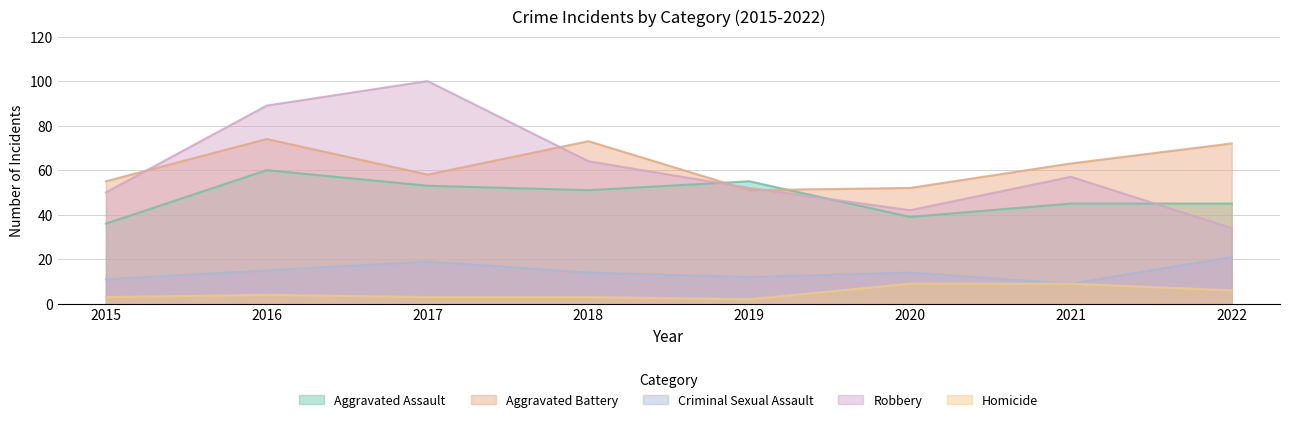

Reading right to left, extract all data points from this chart.

Aggravated Assault: 2022=45	2021=45	2020=39	2019=55	2018=51	2017=53	2016=60	2015=36
Aggravated Battery: 2022=72	2021=63	2020=52	2019=51	2018=73	2017=58	2016=74	2015=55
Criminal Sexual Assault: 2022=21	2021=9	2020=14	2019=12	2018=14	2017=19	2016=15	2015=11
Robbery: 2022=34	2021=57	2020=42	2019=52	2018=64	2017=100	2016=89	2015=50
Homicide: 2022=6	2021=9	2020=9	2019=2	2018=3	2017=3	2016=4	2015=3